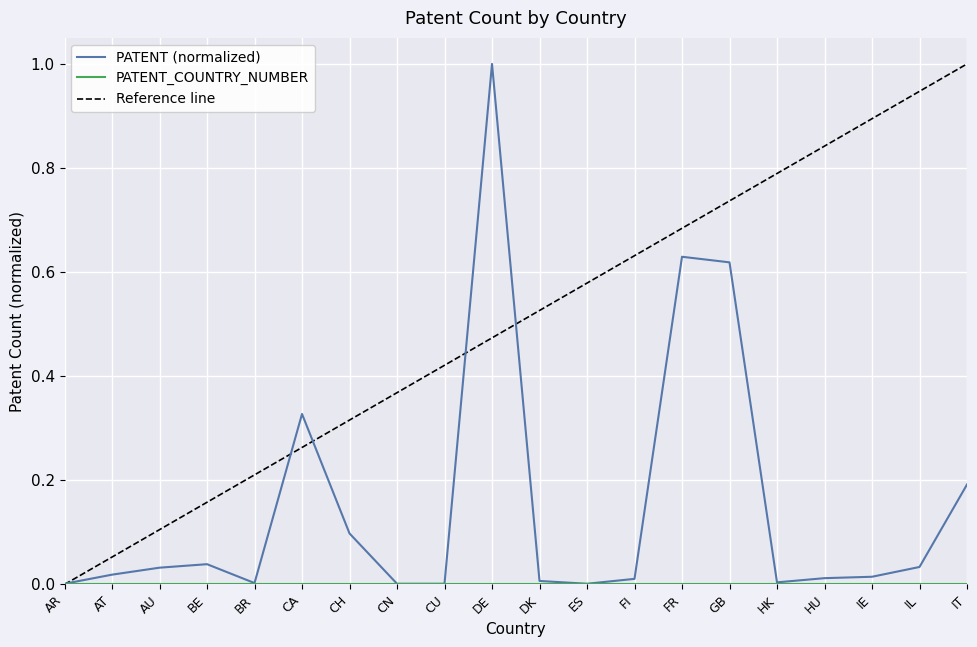

At which category does the chart reach its minimum across all series?

AR